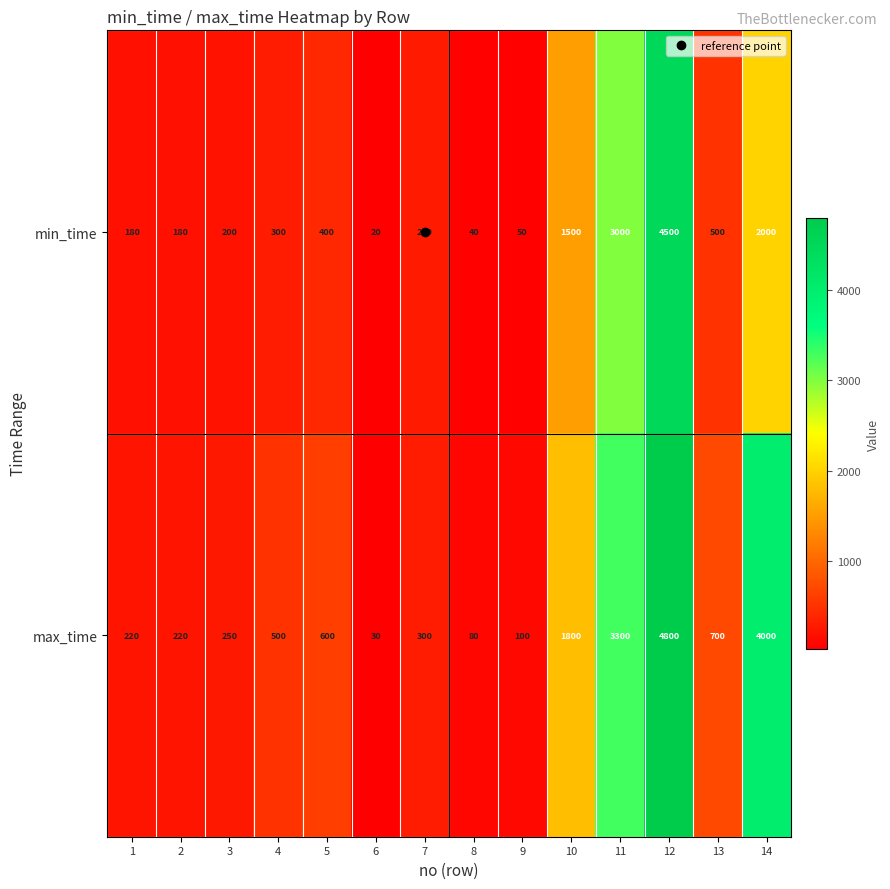

Which series changed the most between 12 and 13?

max_time